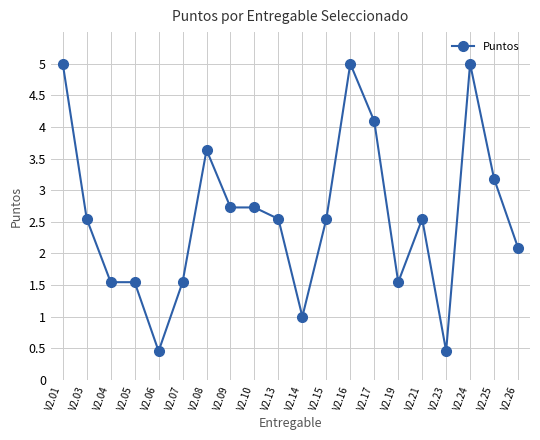

True or false: the data has more than 2 interior local peaks.

True